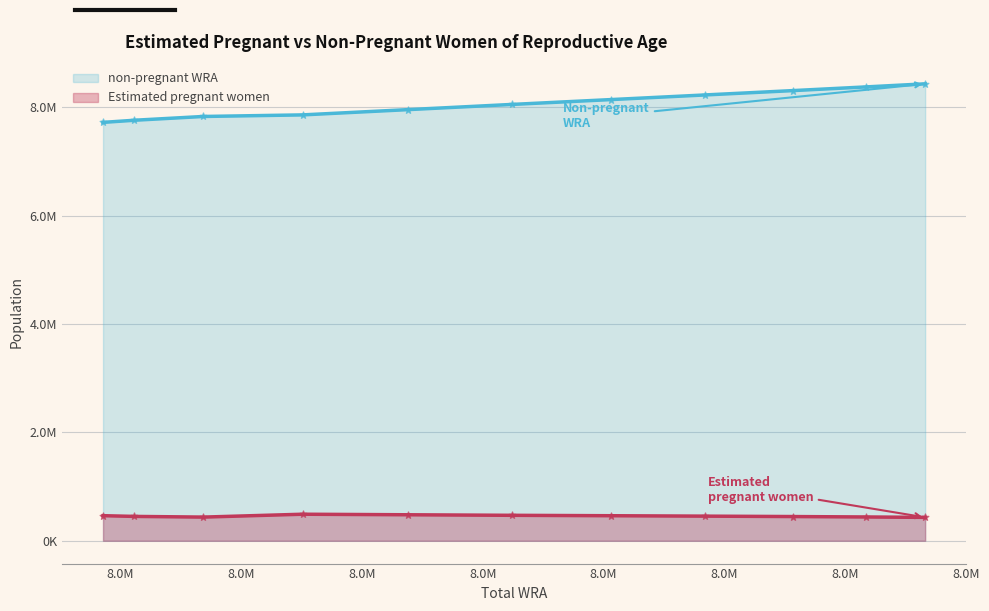

Which series has the largest total across all categories?

non-pregnant WRA